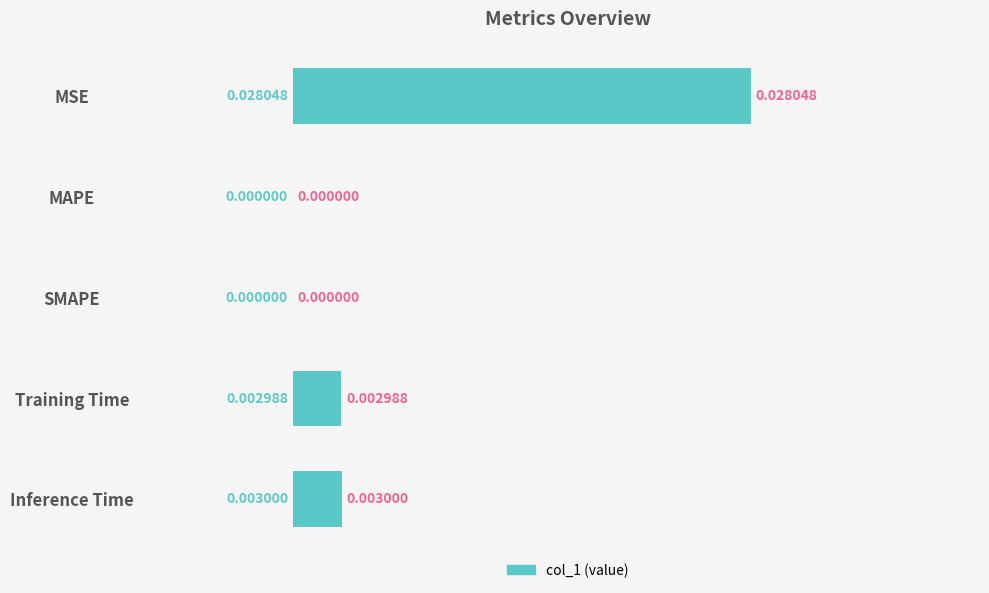

Which has a higher value, MSE or SMAPE?

MSE